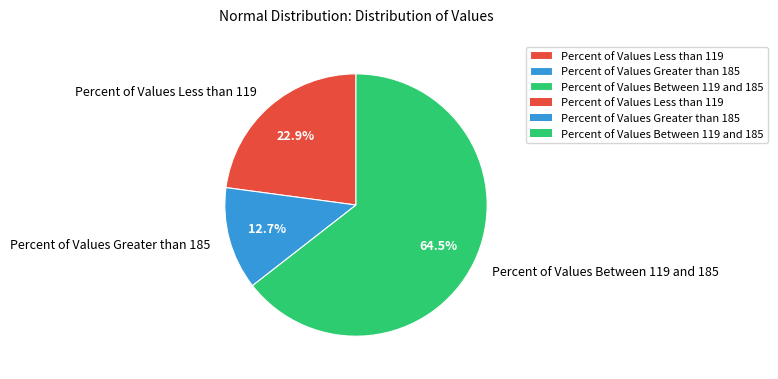

How many slices are in this pie chart?

3